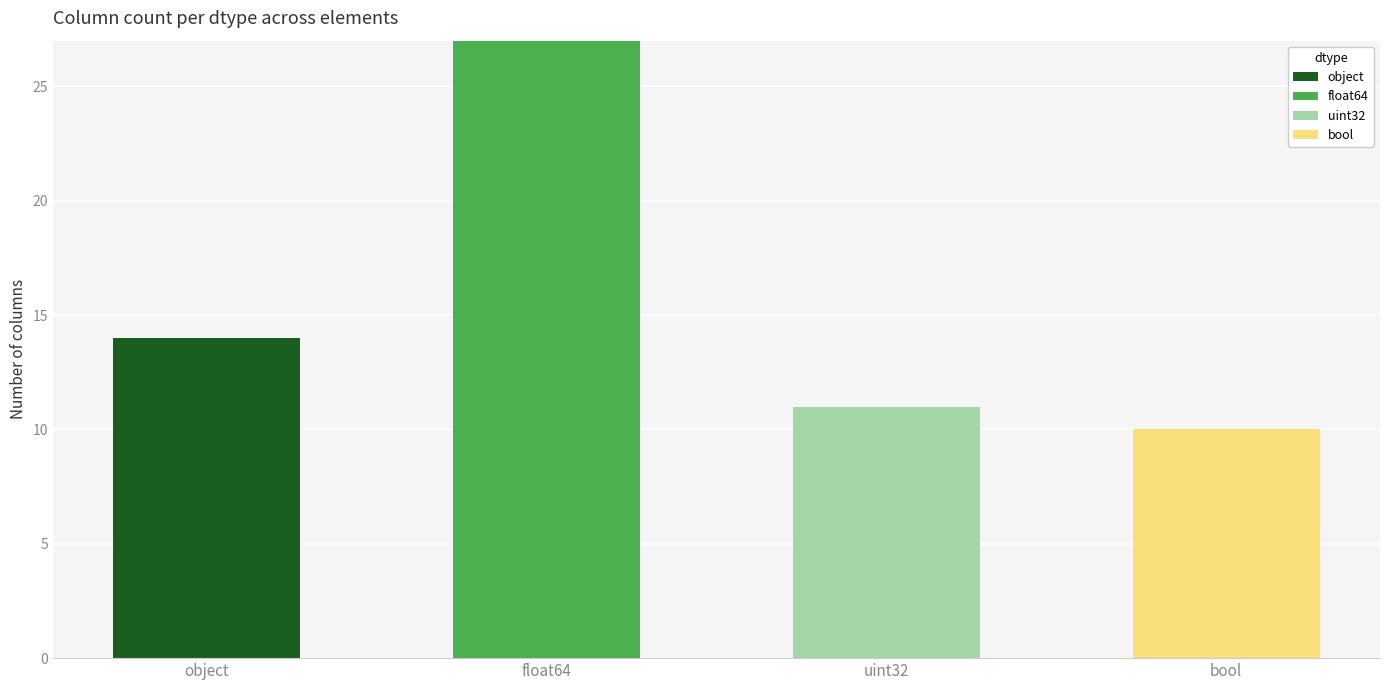

What is the highest value of the object series?

14